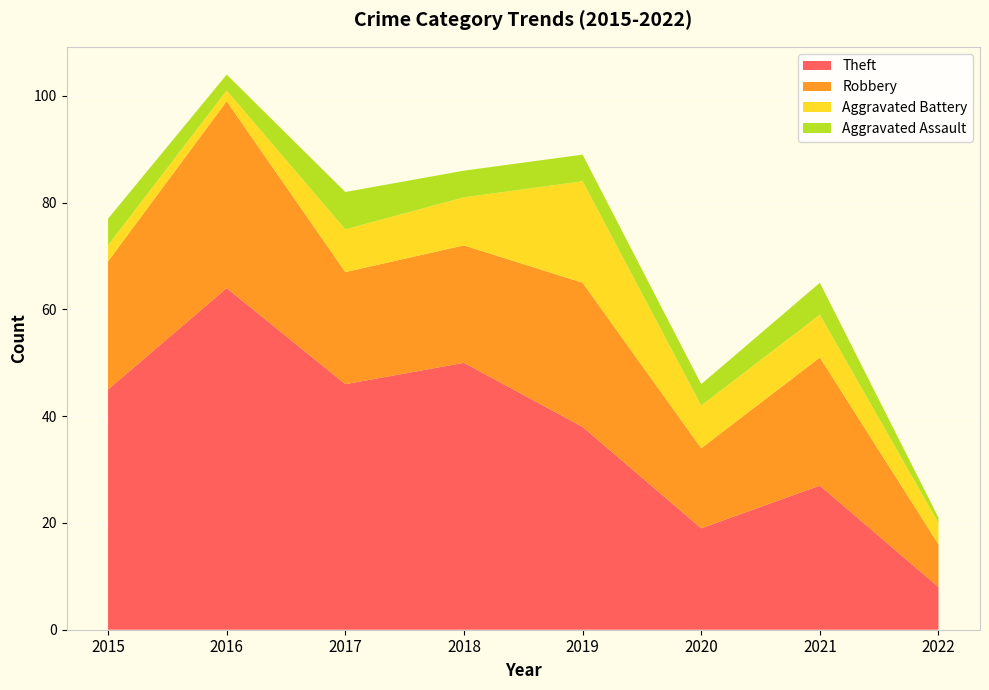

Is it true that Theft equals 45 at 2015?

True